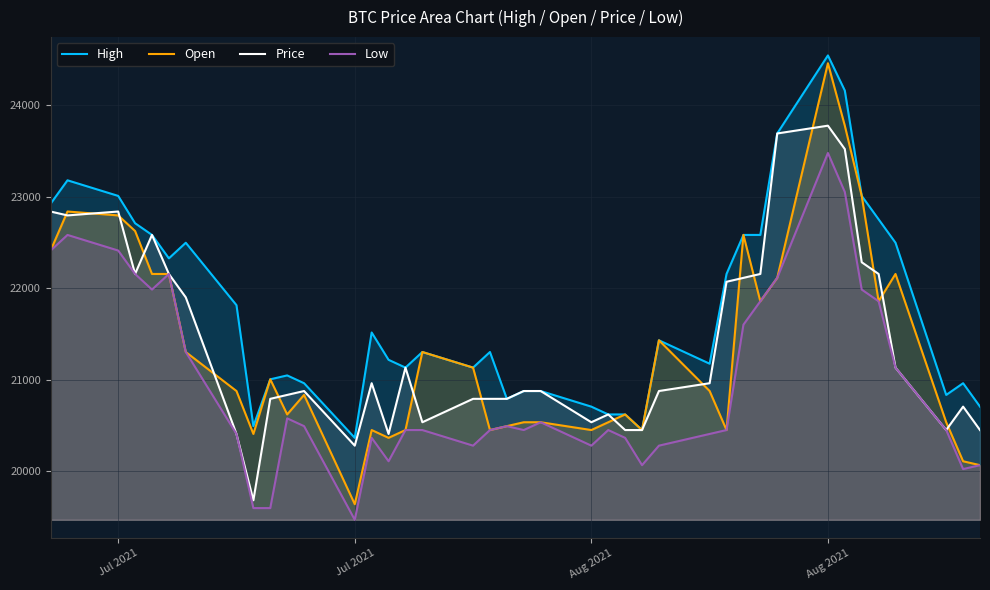

True or false: Price and High cross at least once.

False